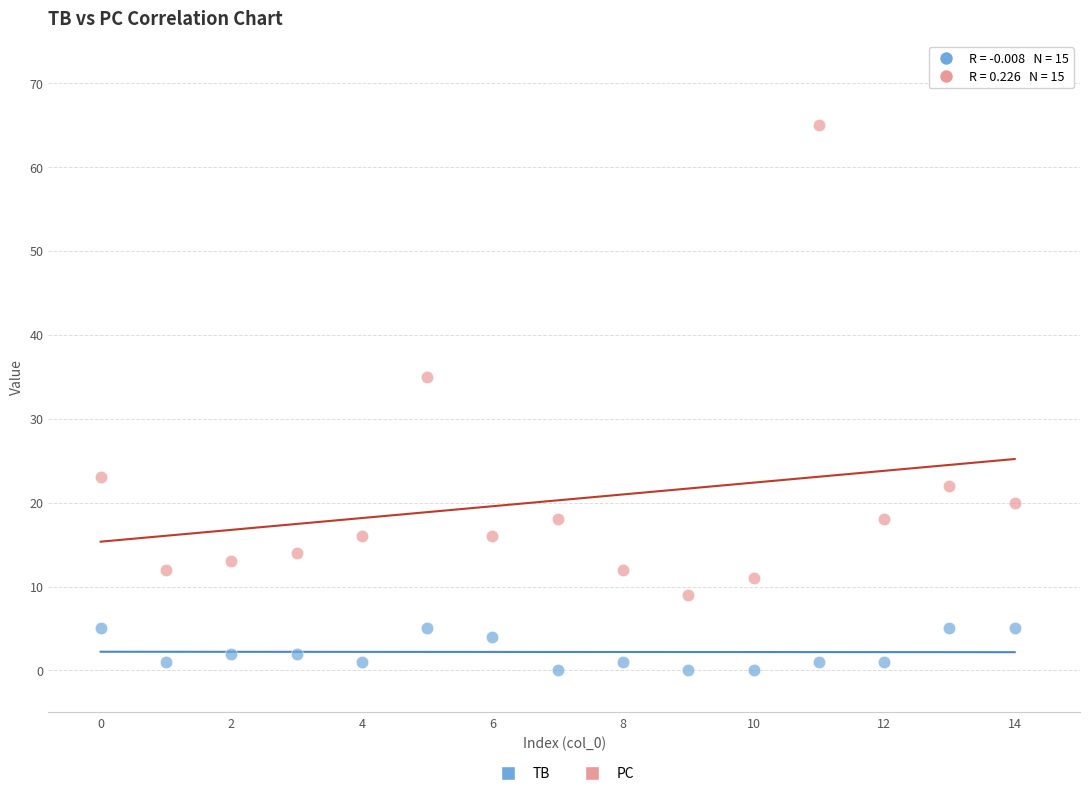

Which series reaches the minimum Y coordinate?

TB